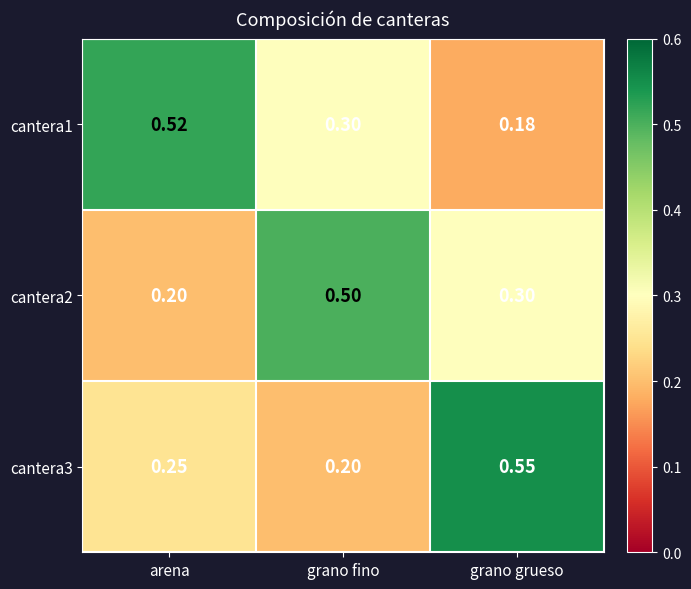

Which category has the highest value in the cantera3 series?

grano grueso